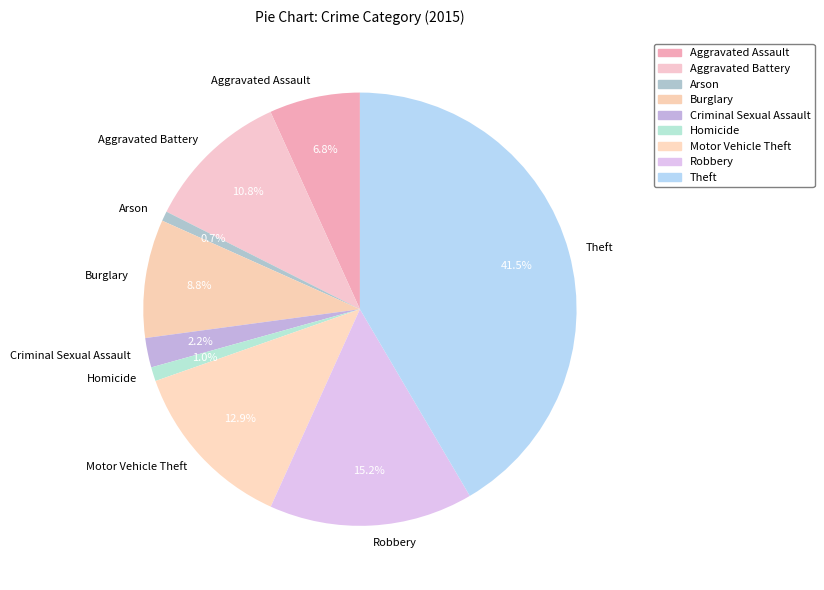

To the nearest percent, what is the difference between the Robbery and Criminal Sexual Assault slice percentages?

13%